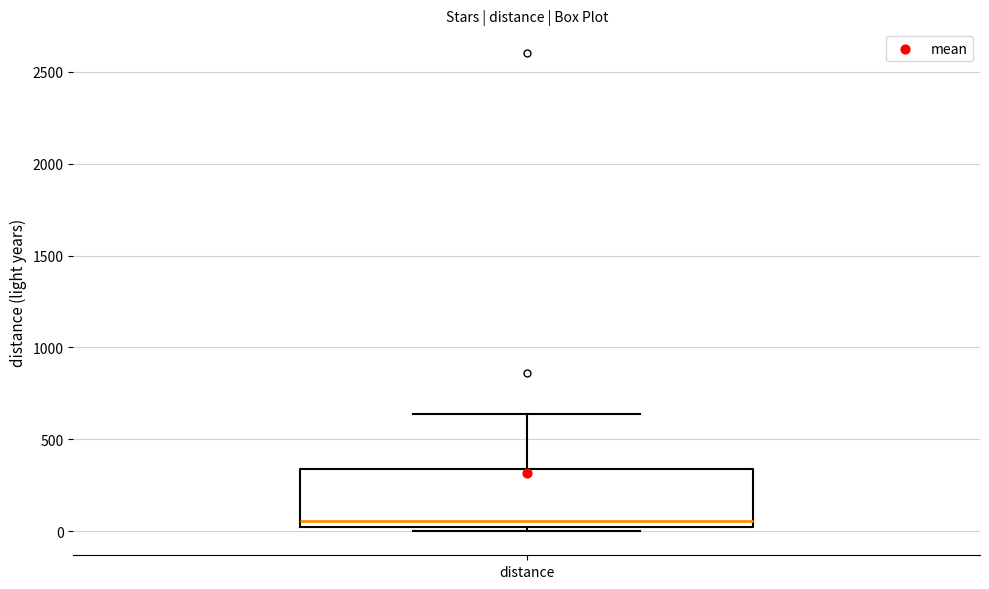

Transcribe this box plot: give where the median line is, the range the box spans, and where the two whiskers end, as read against the y-axis. The values are not printed on the chart, so give them approximately, as read against the axis.

median 50, box 0 to 350, whiskers 0 (just below the box's lower edge) to 650